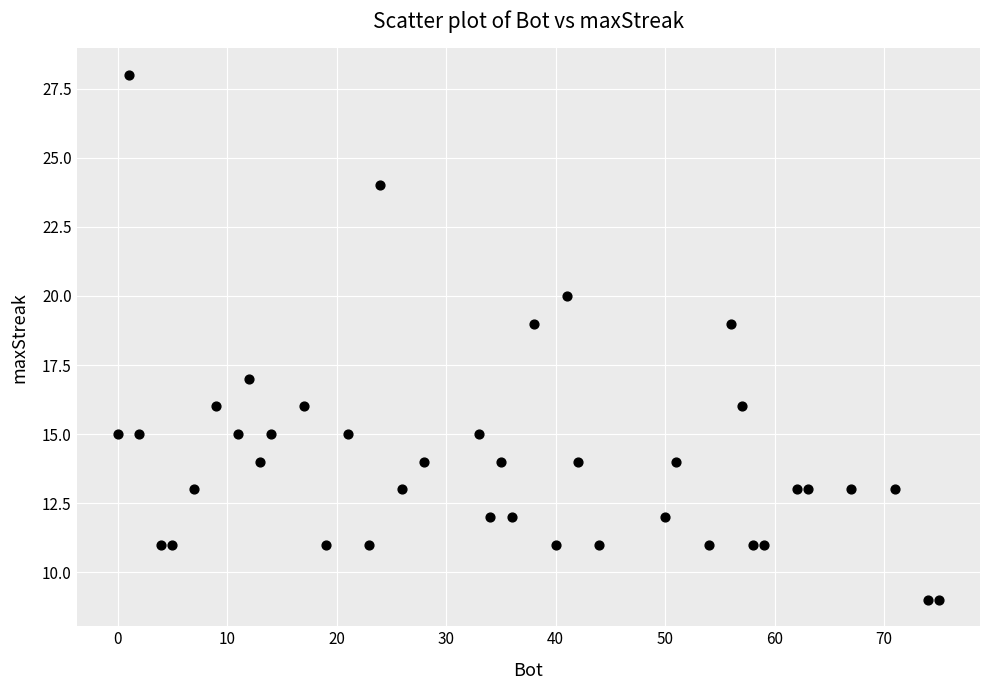

What is the range of Y values (max minus min)?

19